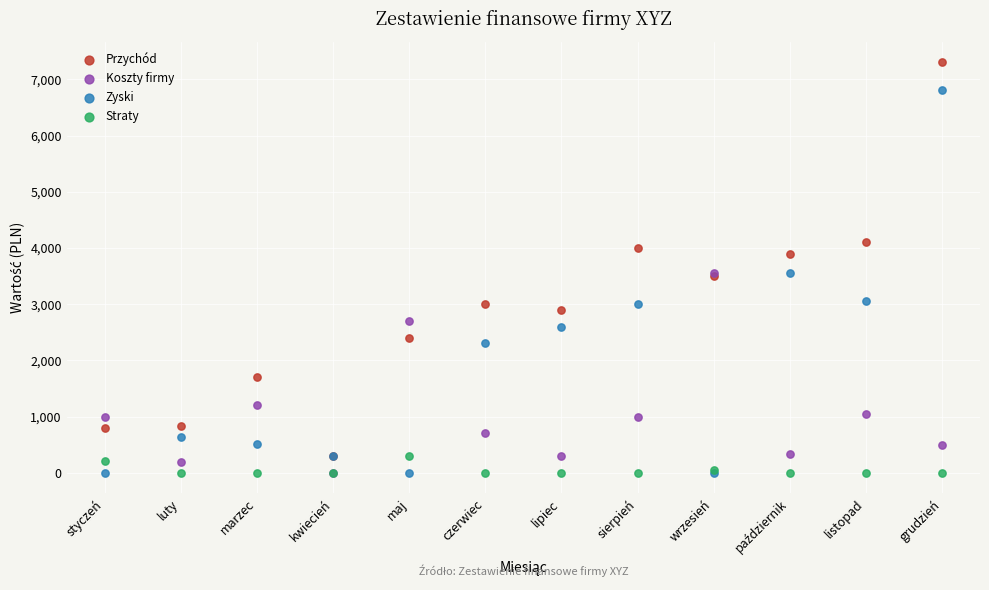

What are all the series names shown in the legend?

Przychód, Koszty firmy, Zyski, Straty